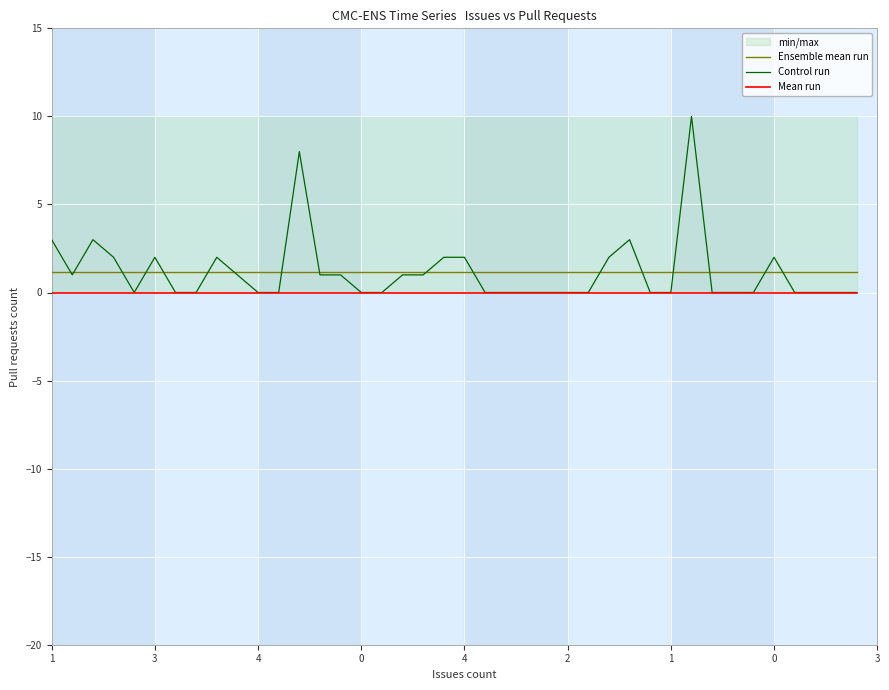

True or false: Mean run and Control run intersect in this chart.

False